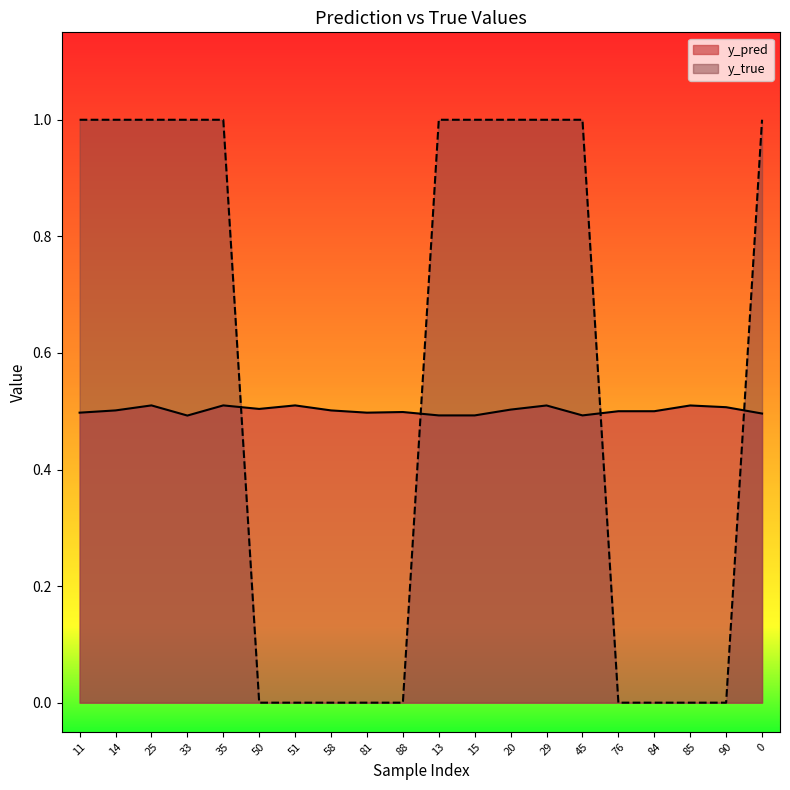

Which has a higher value, 84 or 25?

25